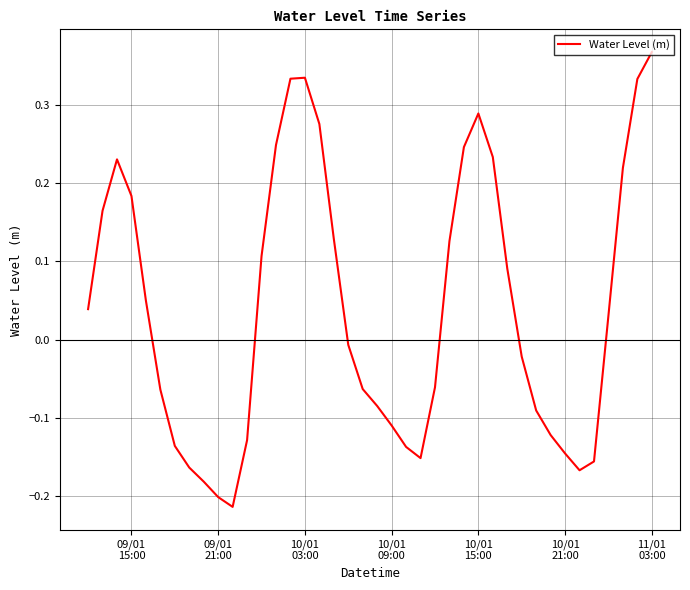

What is the difference between the maximum and minimum values?

0.6